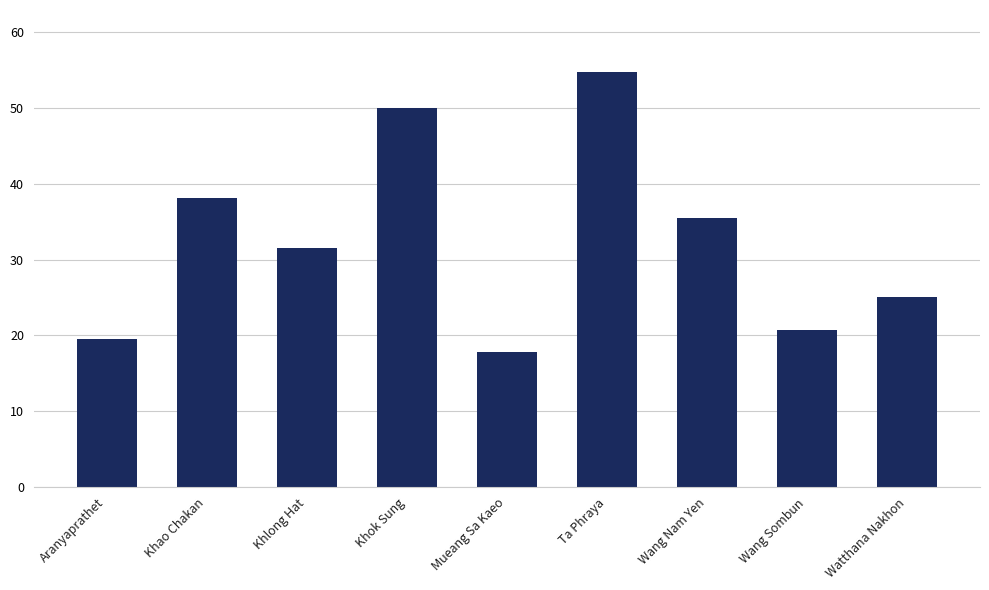

What is the average value?

32.6